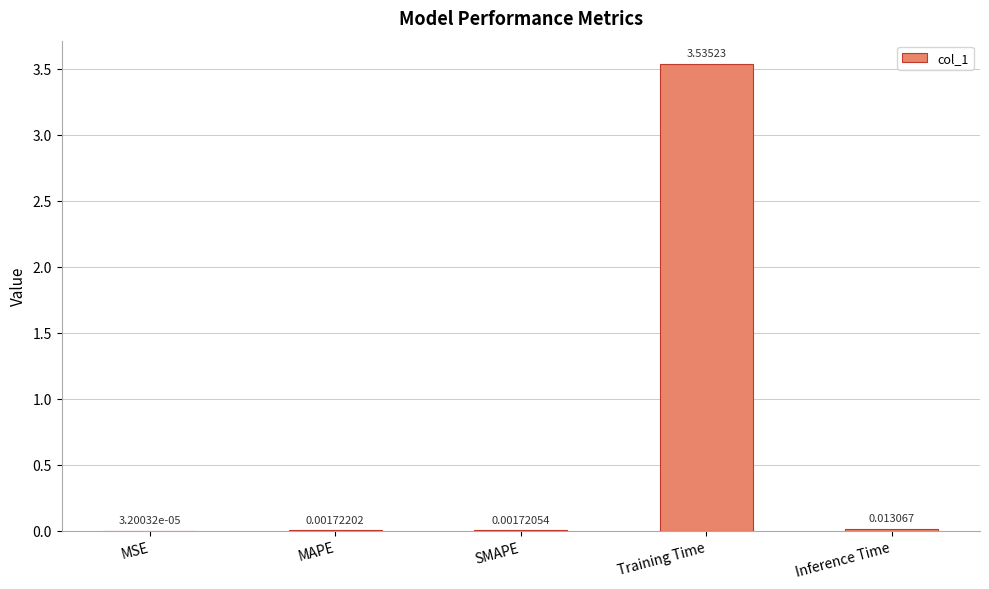

Which has a higher value, MSE or Inference Time?

Inference Time